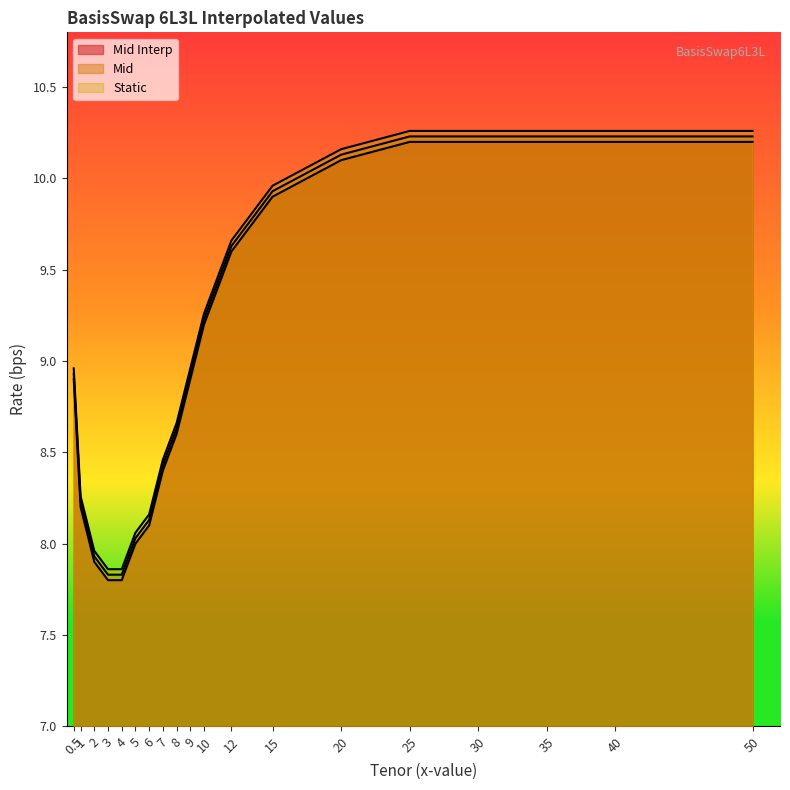

List the labels in order of Mid Interp value, largest first.

25, 30, 35, 40, 50, 20, 15, 12, 10, 0.5, 9, 8, 7, 1, 6, 5, 2, 3, 4